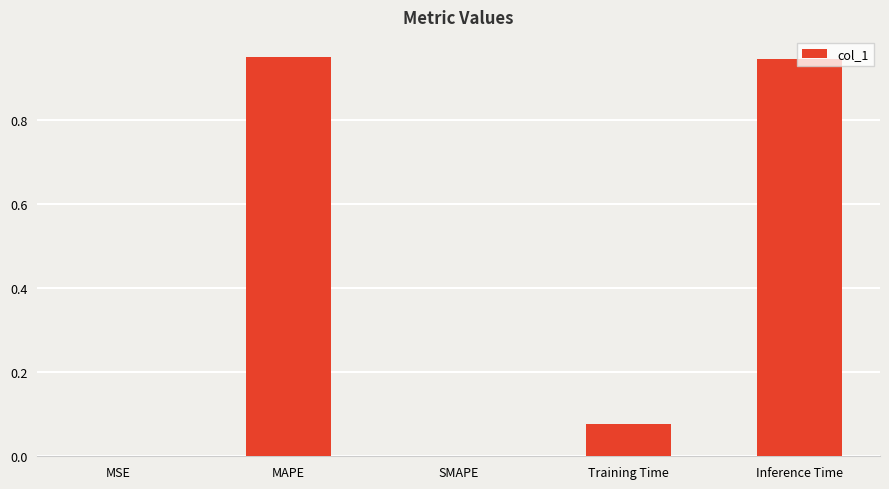

What is the sum of all values?

2.0